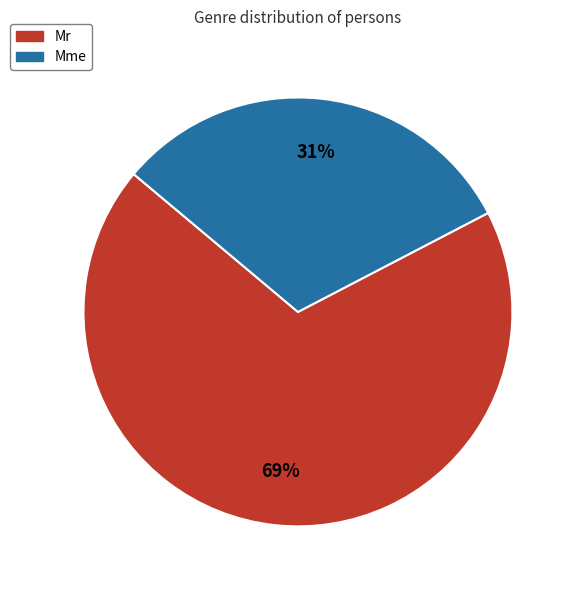

The Mr slice represents 80% of the pie. True or false?

False